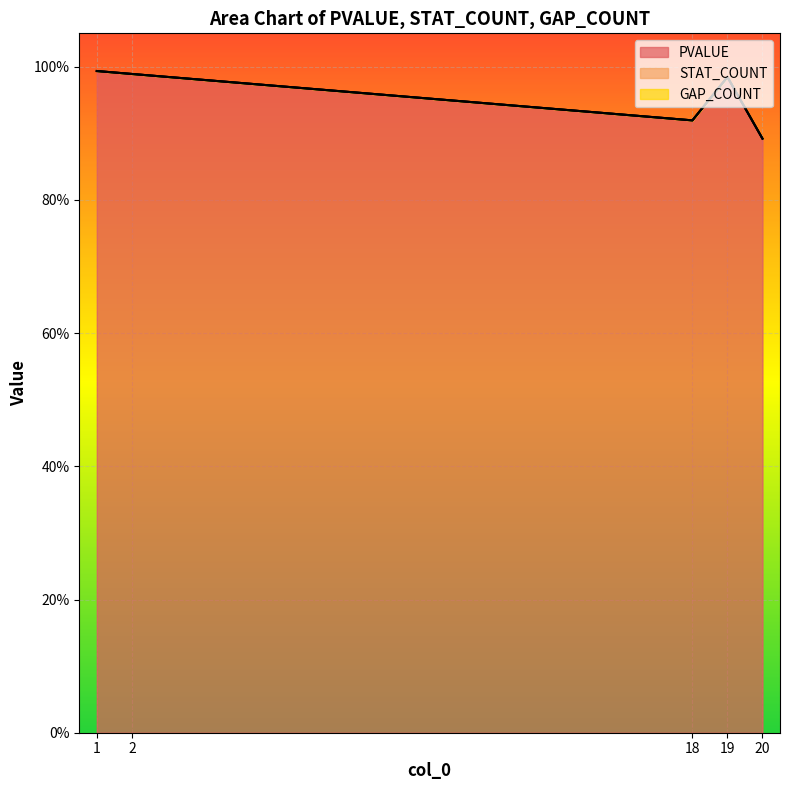

Reading left to right, transcribe all the data shown in this chart.

PVALUE: 1=1.0	2=1.0	18=0.9	19=1.0	20=0.9
STAT_COUNT: 1=0.0	2=0.0	18=0.0	19=0.0	20=0.0
GAP_COUNT: 1=0.0	2=0.0	18=0.0	19=0.0	20=0.0